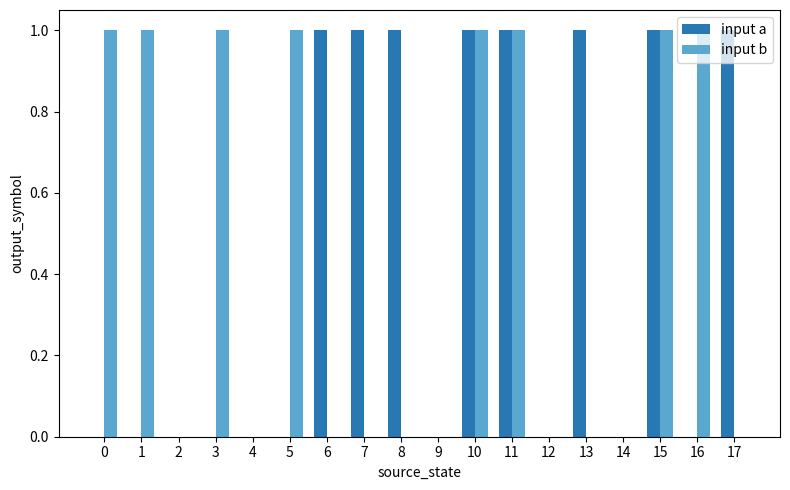

What is the maximum value for input a?

1